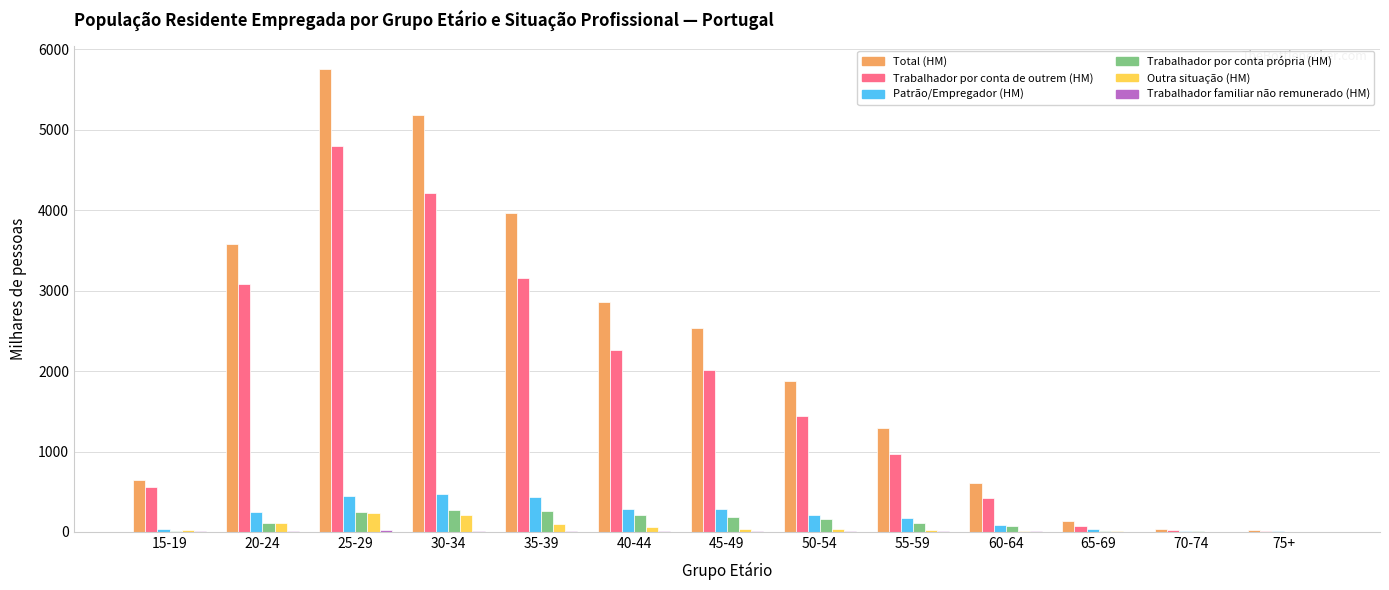

What is the highest value of the Total (HM) series?

5761